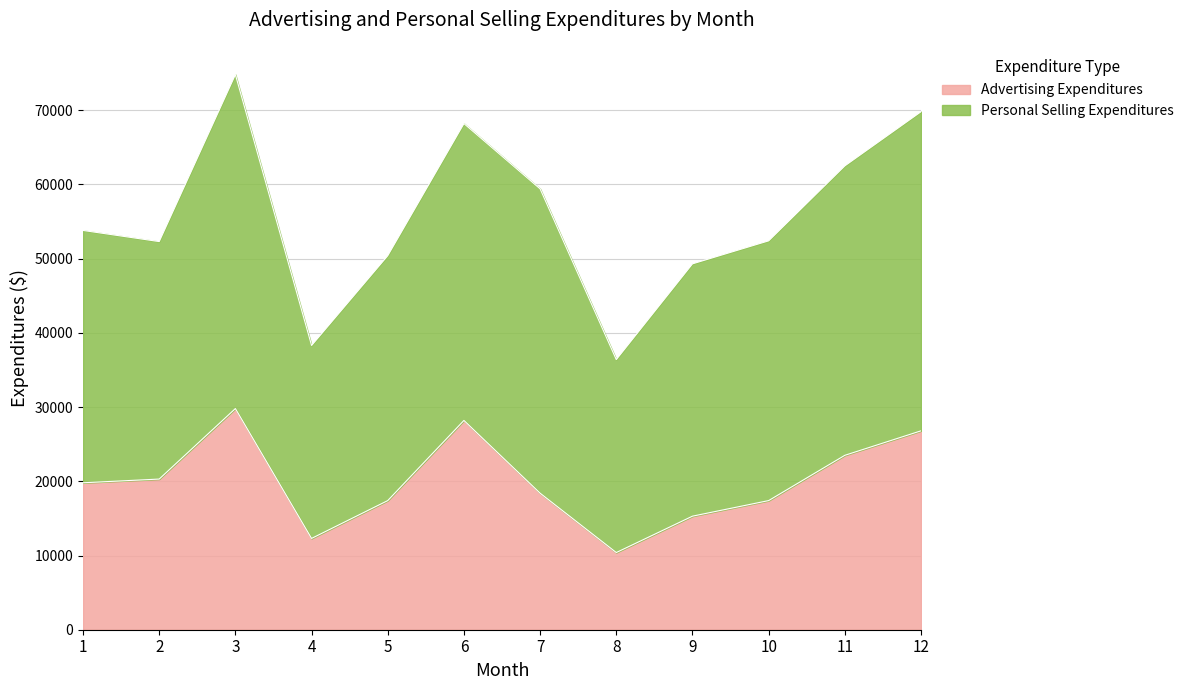

The chart shows a value of 16533 at 6. True or false?

False